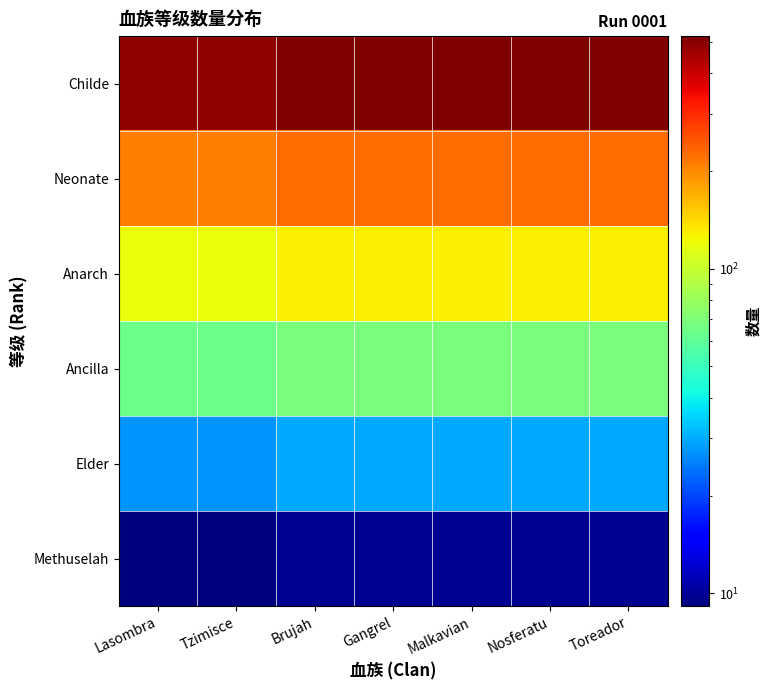

Reading left to right, what are all the values shown in this chart?

Methuselah: Lasombra=9.1	Tzimisce=9.1	Brujah=9.8	Gangrel=9.8	Malkavian=9.8	Nosferatu=9.8	Toreador=9.8
Elder: Lasombra=27.4	Tzimisce=27.4	Brujah=29.5	Gangrel=29.5	Malkavian=29.5	Nosferatu=29.5	Toreador=29.5
Ancilla: Lasombra=63.9	Tzimisce=64.0	Brujah=68.8	Gangrel=68.8	Malkavian=68.8	Nosferatu=68.8	Toreador=68.8
Anarch: Lasombra=118.7	Tzimisce=118.8	Brujah=127.8	Gangrel=127.8	Malkavian=127.8	Nosferatu=127.8	Toreador=127.8
Neonate: Lasombra=210.0	Tzimisce=210.2	Brujah=226.1	Gangrel=226.1	Malkavian=226.1	Nosferatu=226.1	Toreador=226.1
Childe: Lasombra=483.9	Tzimisce=485.4	Brujah=521.0	Gangrel=521.0	Malkavian=521.0	Nosferatu=521.0	Toreador=521.0